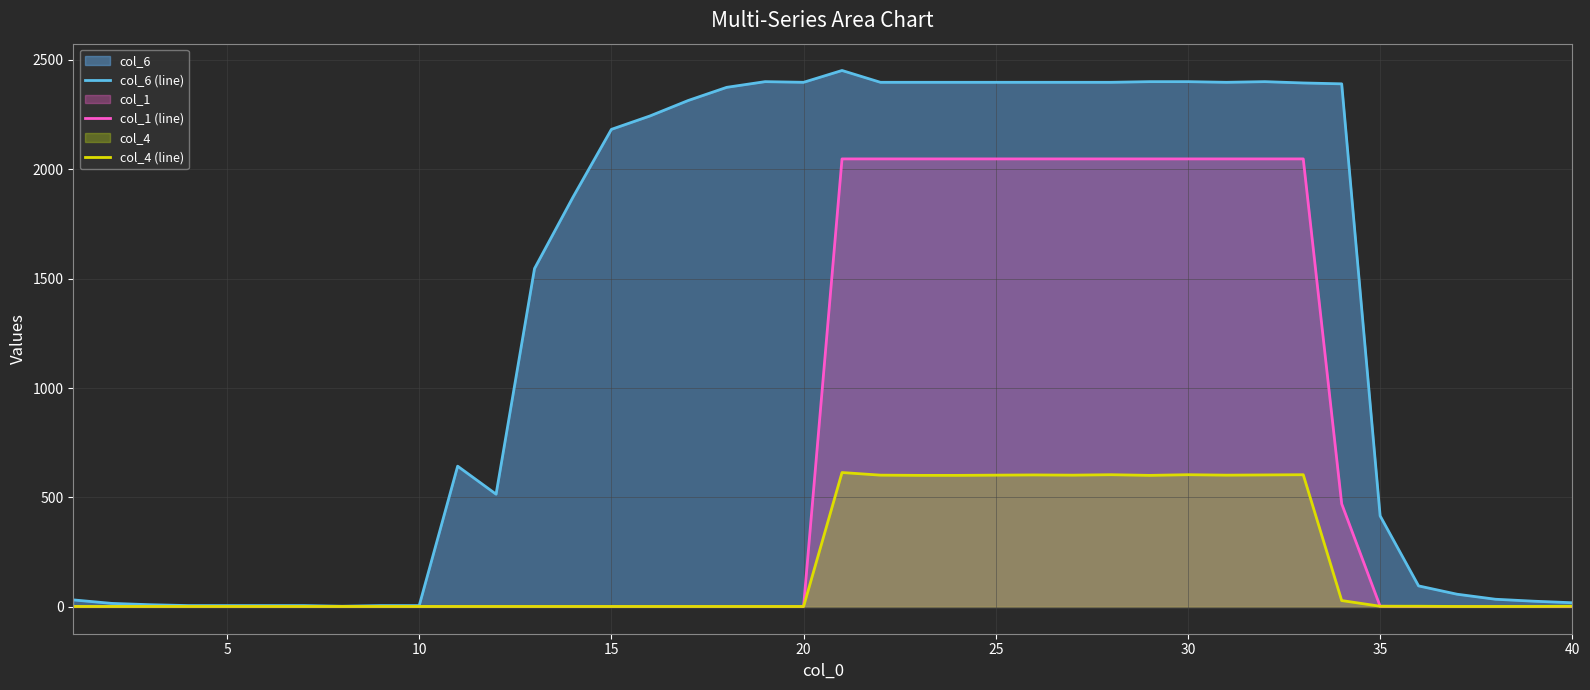

How many lines are shown in the chart?

3